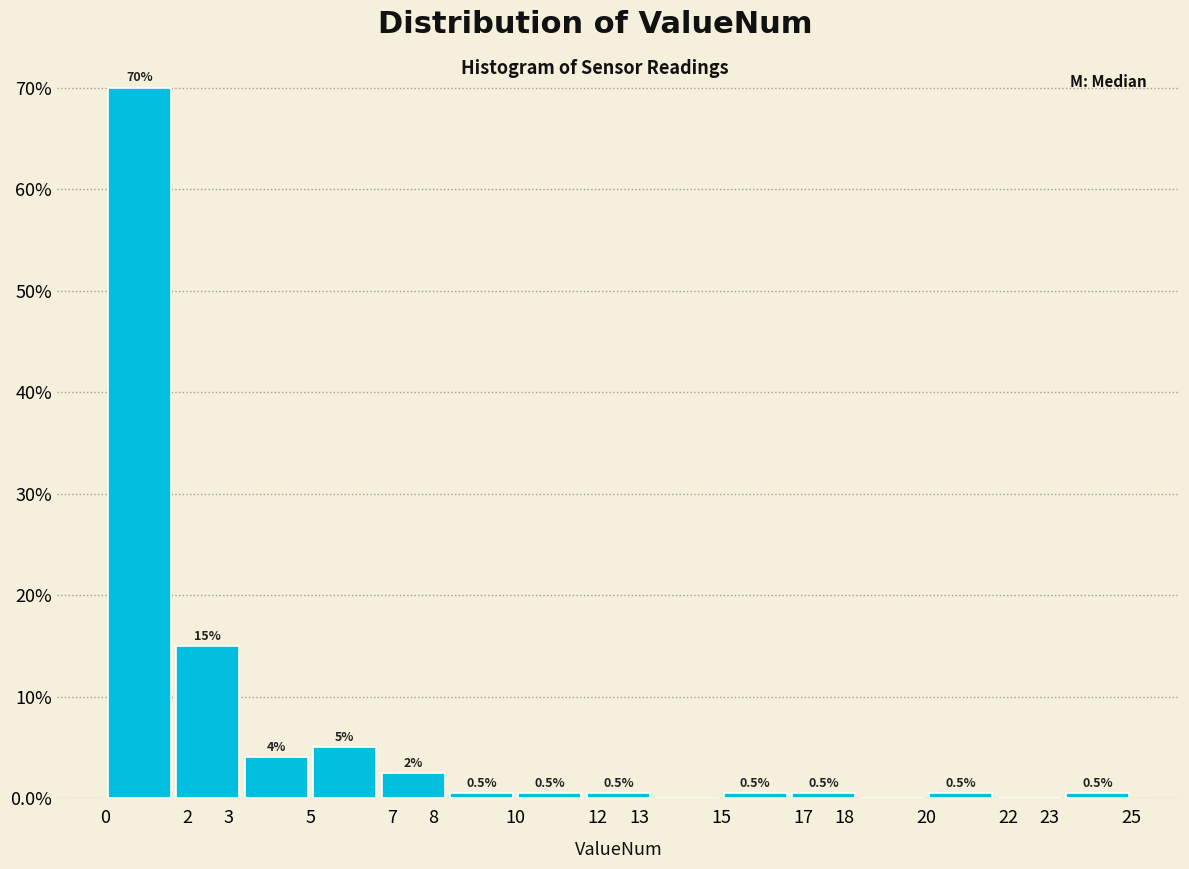

Over which range of the x-axis is the bar tallest?

0.0 to 1.7